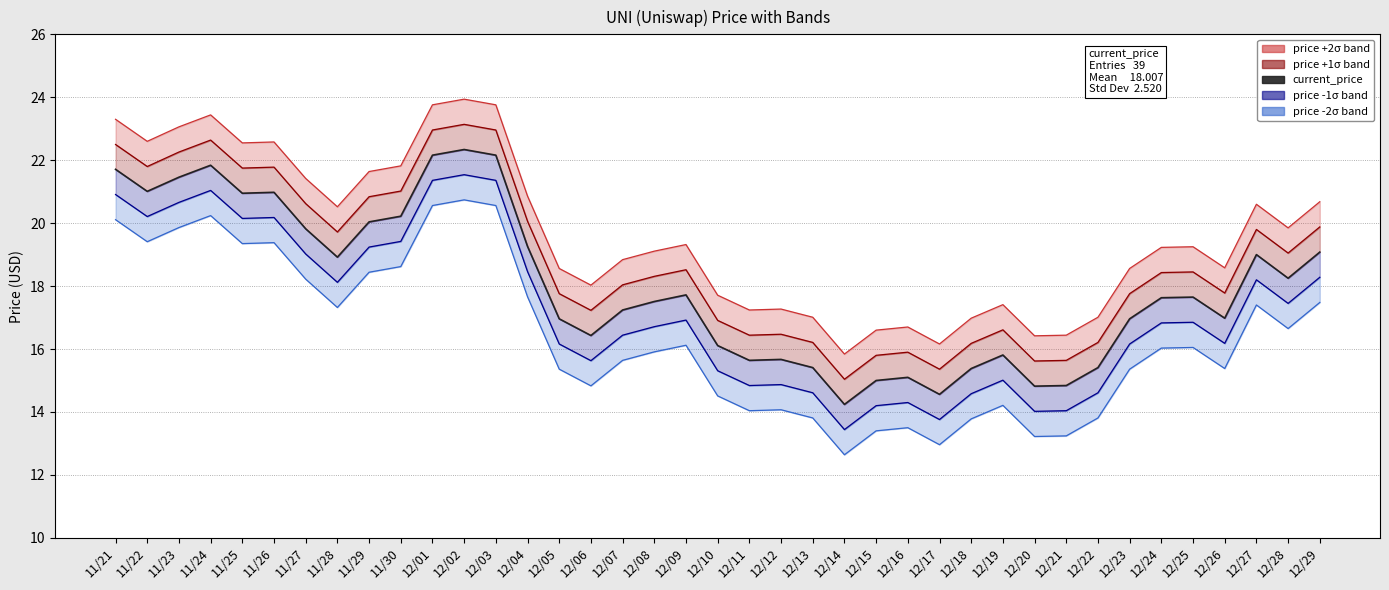

Does the chart have visible grid lines?

Yes